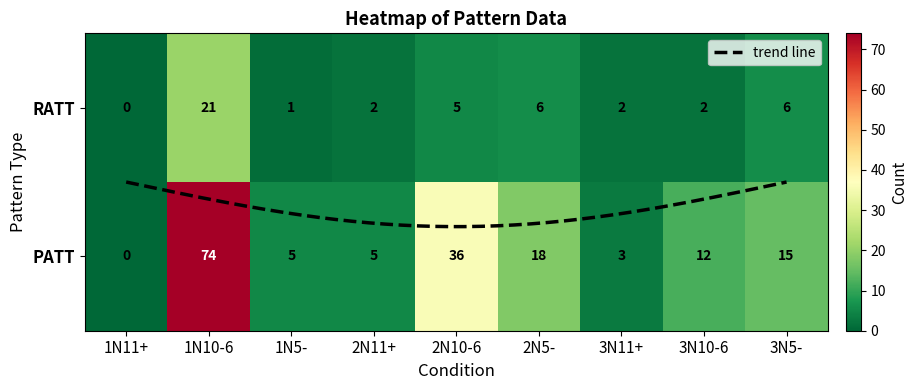

Rank the series at 3N5- from lowest to highest value.

RATT, PATT